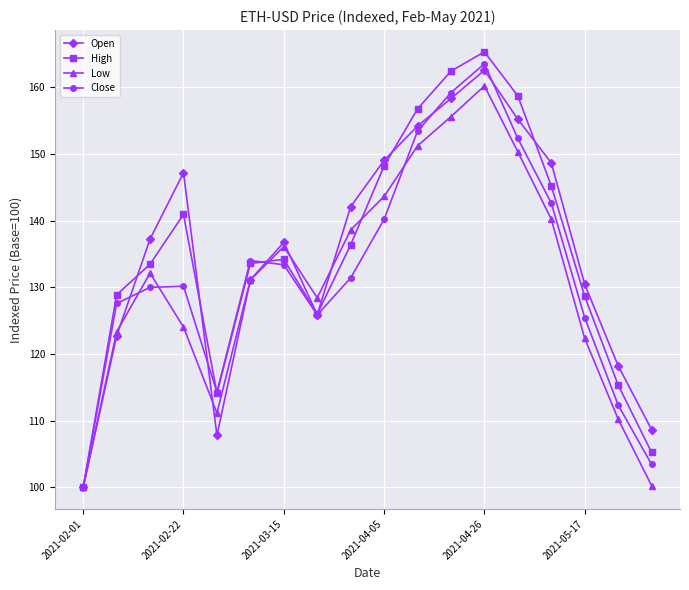

Rank the series by their maximum value, from highest to lowest.

High, Close, Open, Low